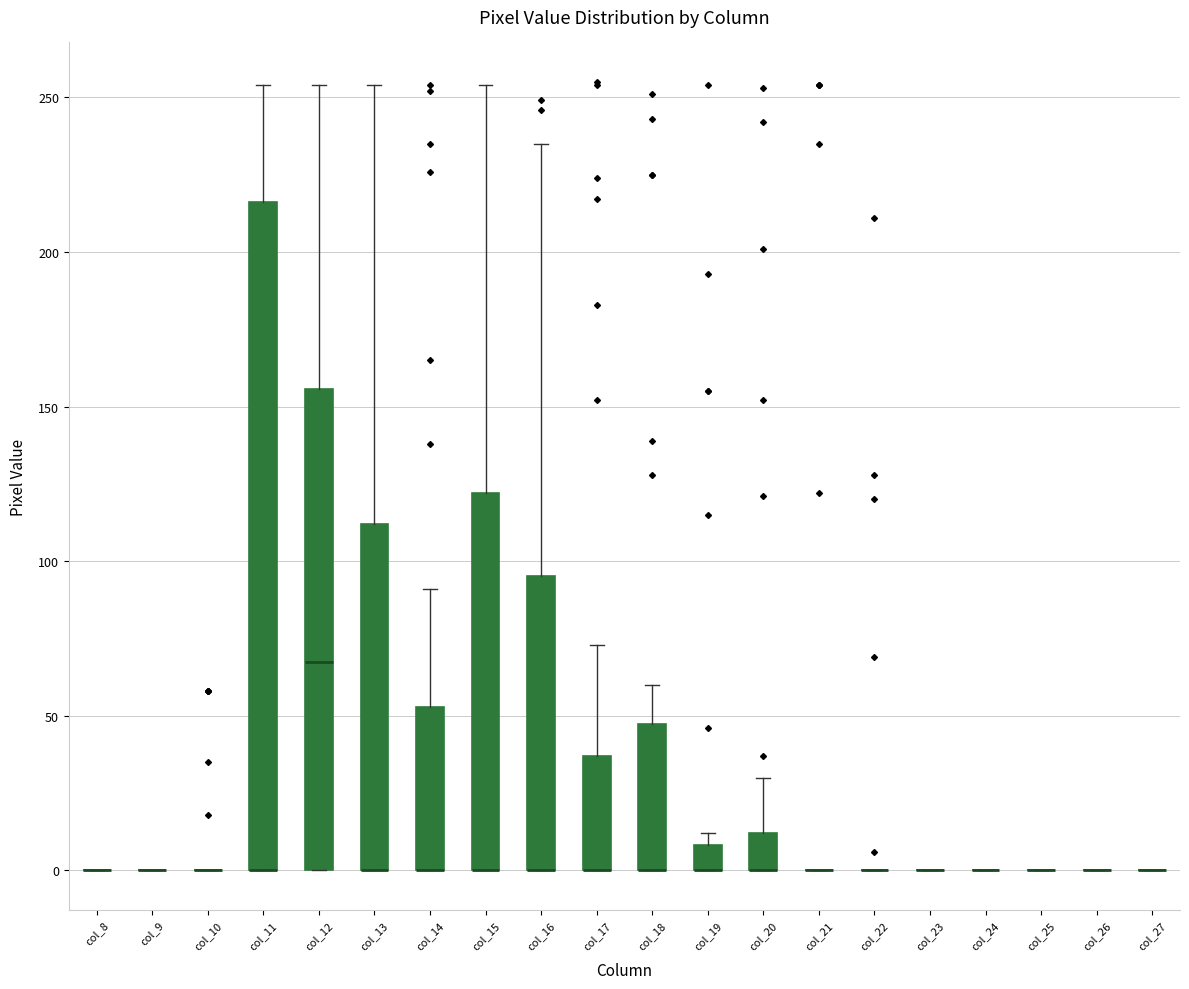

Reading left to right, transcribe this box plot: for each box, give where its median line is, the range the box spans, and where its two whiskers end, as read against the y-axis. The values are not printed on the chart, so give them approximately, as read against the axis.

col_8: box collapsed to a line at 0, whiskers 0 to 0
col_9: box collapsed to a line at 0, whiskers 0 to 0
col_10: box collapsed to a line at 0, whiskers 0 to 0
col_11: median 0 (drawn on the box's lower edge), box 0 to 215, whiskers 0 to 255
col_12: median 70, box 0 to 155, whiskers 0 to 255
col_13: median 0 (drawn on the box's lower edge), box 0 to 110, whiskers 0 to 255
col_14: median 0 (drawn on the box's lower edge), box 0 to 55, whiskers 0 to 90
col_15: median 0 (drawn on the box's lower edge), box 0 to 120, whiskers 0 to 255
col_16: median 0 (drawn on the box's lower edge), box 0 to 95, whiskers 0 to 235
col_17: median 0 (drawn on the box's lower edge), box 0 to 35, whiskers 0 to 75
col_18: median 0 (drawn on the box's lower edge), box 0 to 45, whiskers 0 to 60
col_19: median 0 (drawn on the box's lower edge), box 0 to 10, whiskers 0 to 10 (just above the box's upper edge)
col_20: median 0 (drawn on the box's lower edge), box 0 to 10, whiskers 0 to 30
col_21: box collapsed to a line at 0, whiskers 0 to 0
col_22: box collapsed to a line at 0, whiskers 0 to 0
col_23: box collapsed to a line at 0, whiskers 0 to 0
col_24: box collapsed to a line at 0, whiskers 0 to 0
col_25: box collapsed to a line at 0, whiskers 0 to 0
col_26: box collapsed to a line at 0, whiskers 0 to 0
col_27: box collapsed to a line at 0, whiskers 0 to 0